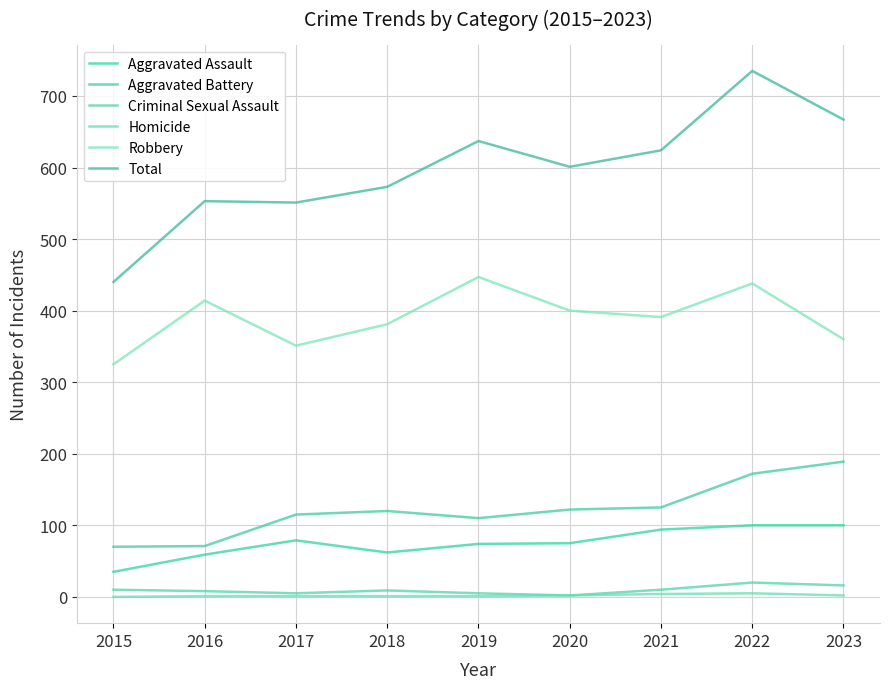

At how many categories does at least one series exceed 453?

8